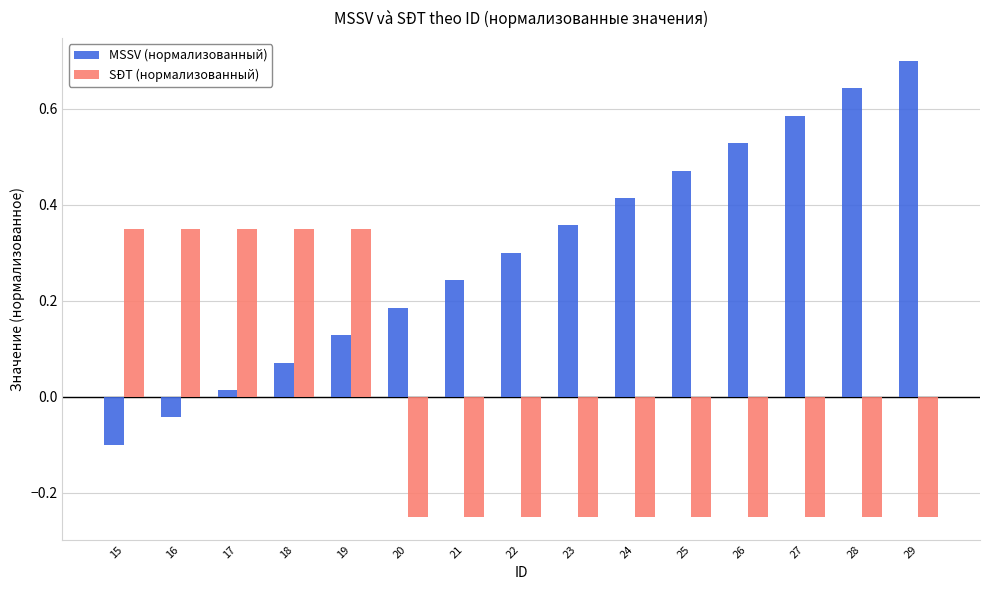

True or false: SĐT (нормализованный) has a value of 0.3 at 15.

True